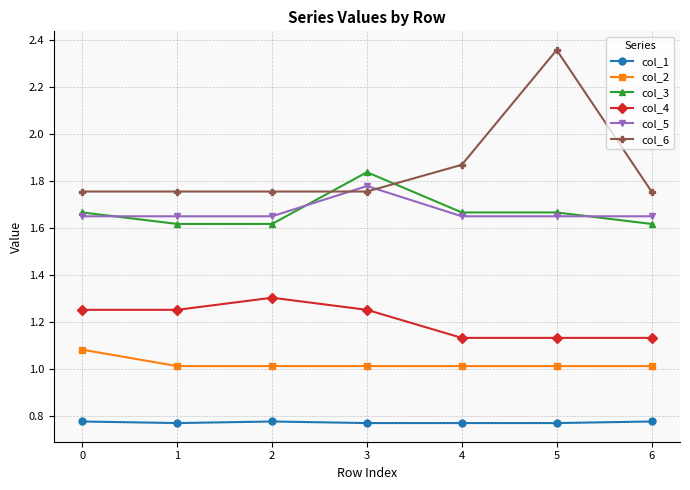

Which category has the highest value in the col_6 series?

5